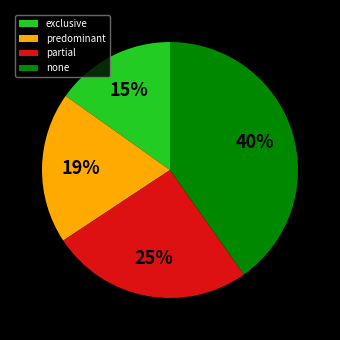

Does partial account for over 50% of the chart?

No